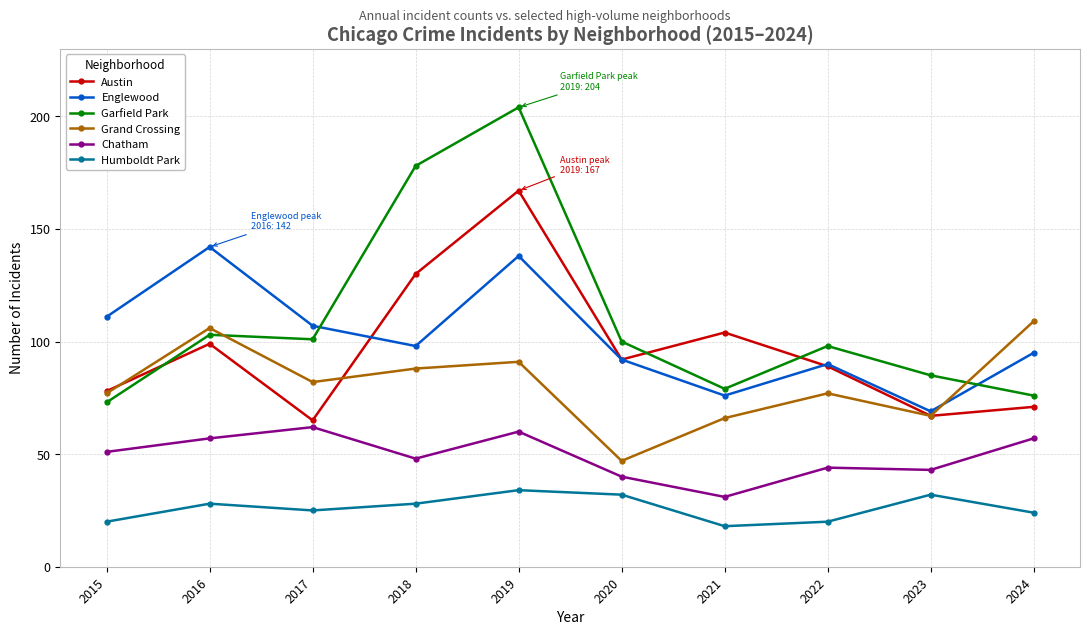

Is the value of Humboldt Park at 2019 greater than the value of Austin at 2022?

No